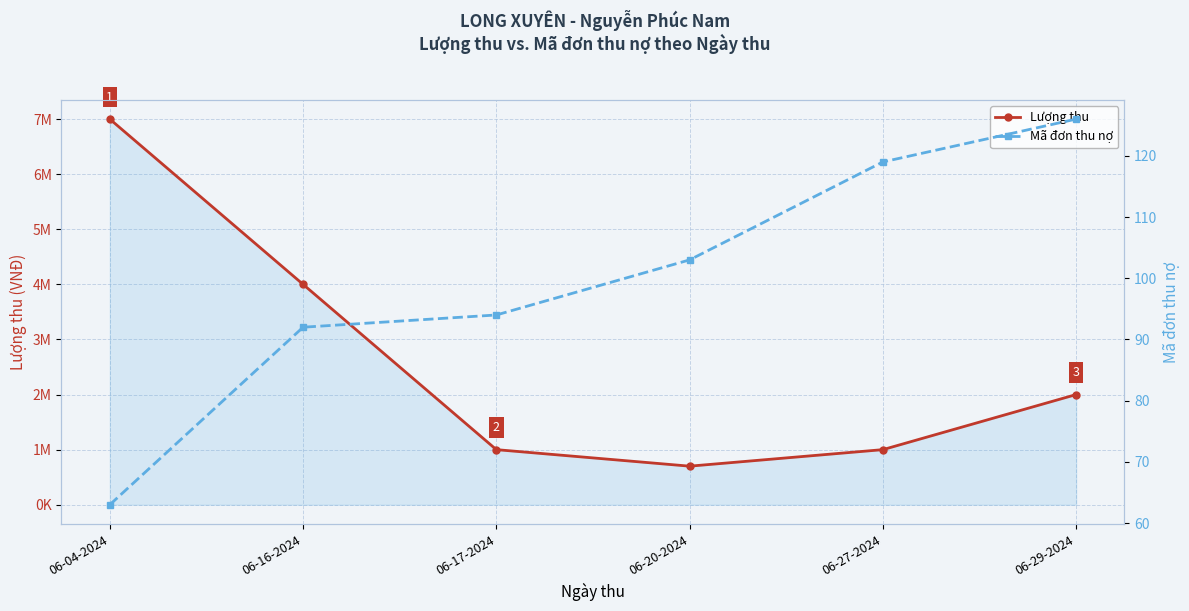

At which category is the sum across all series the highest?

06-04-2024